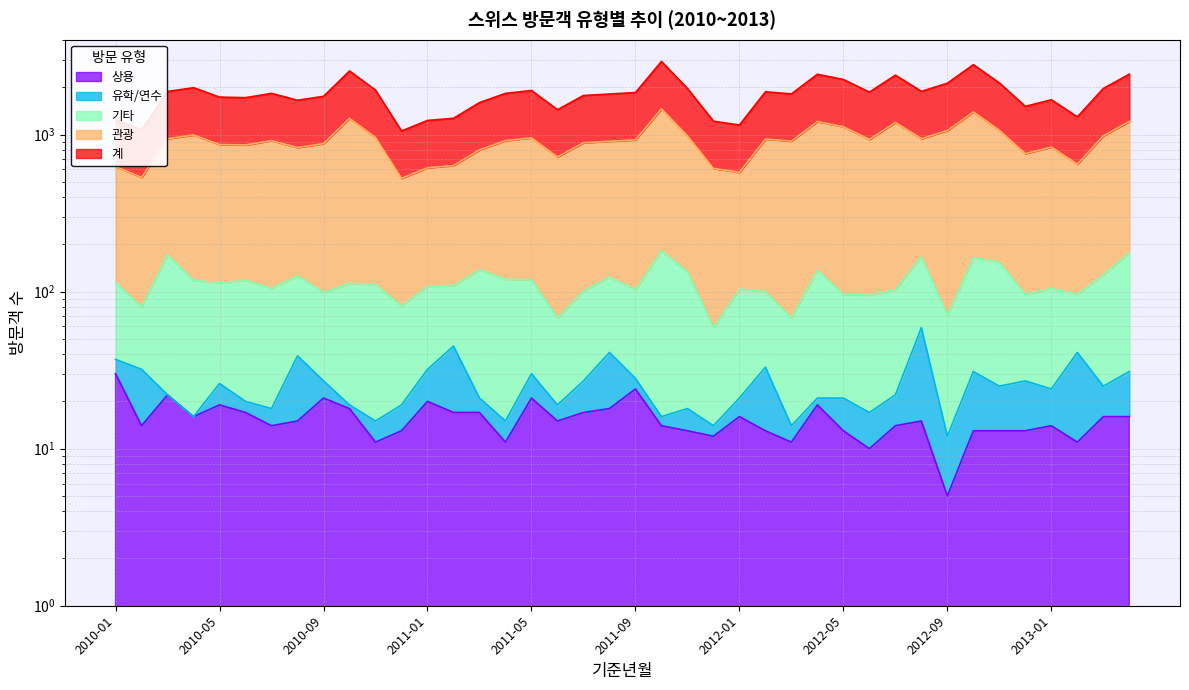

How many interior local peaks does the 계 series have?

10